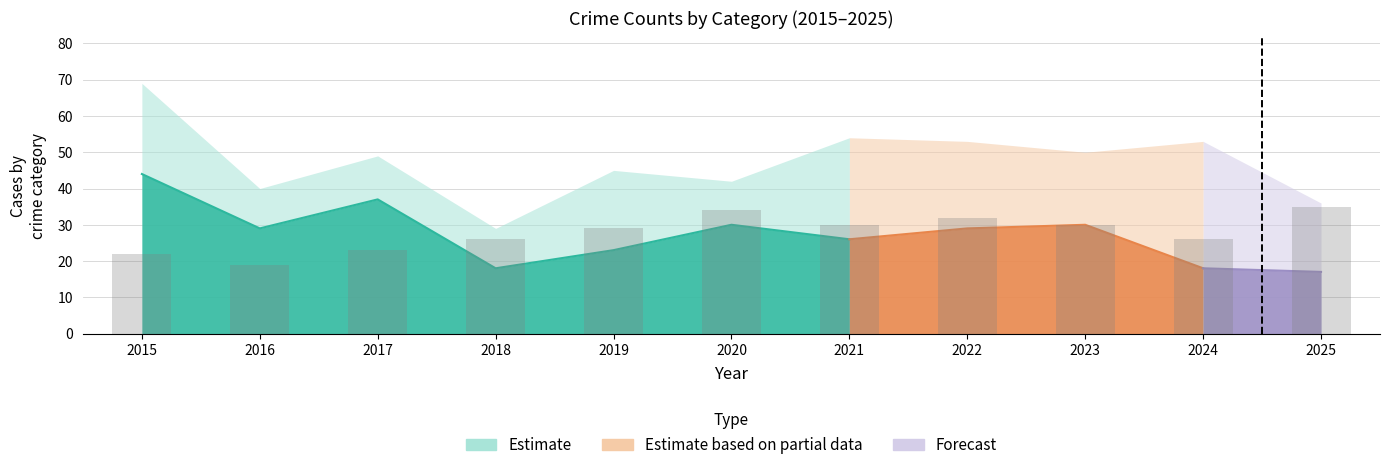

How many data points are less than 29?

5